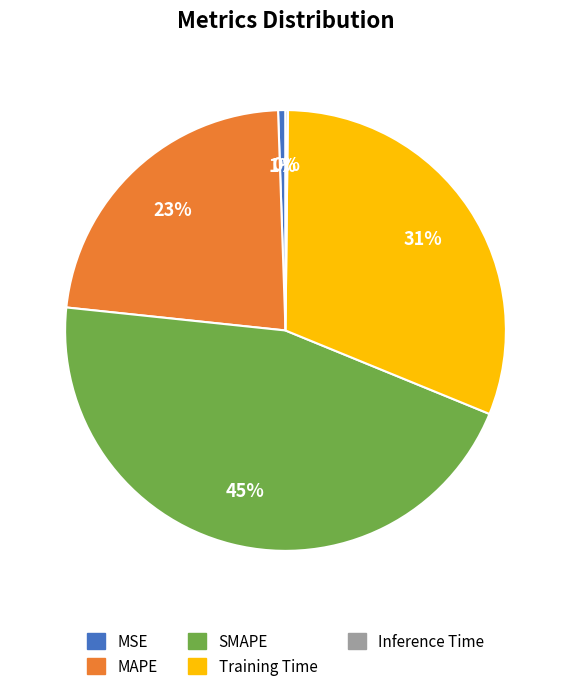

Combined, do Training Time and MAPE account for over 50%?

Yes